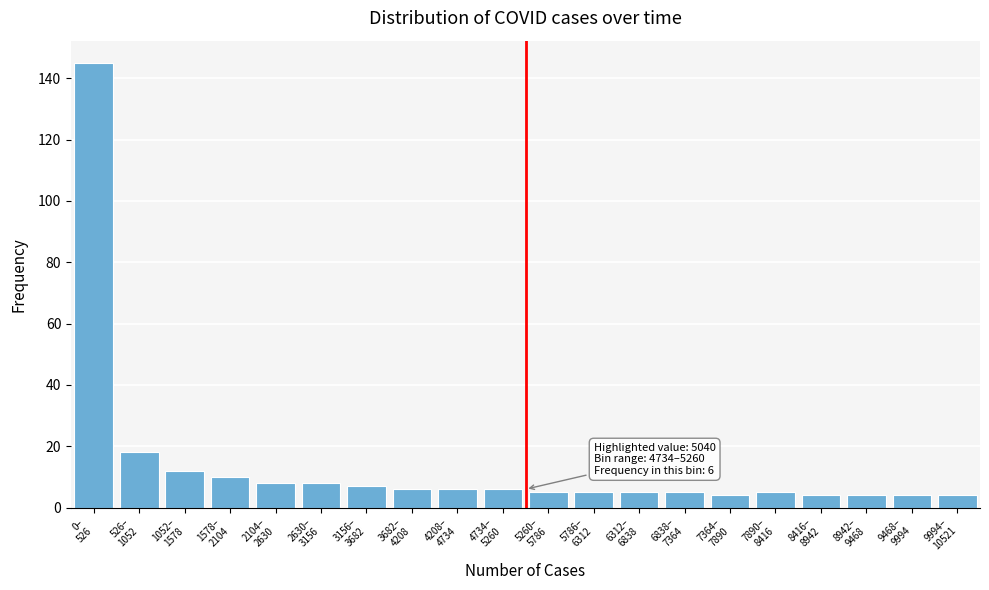

Reading left to right, transcribe all the data shown in this chart.

145	18	12	10	8	8	7	6	6	6	5	5	5	5	4	5	4	4	4	4